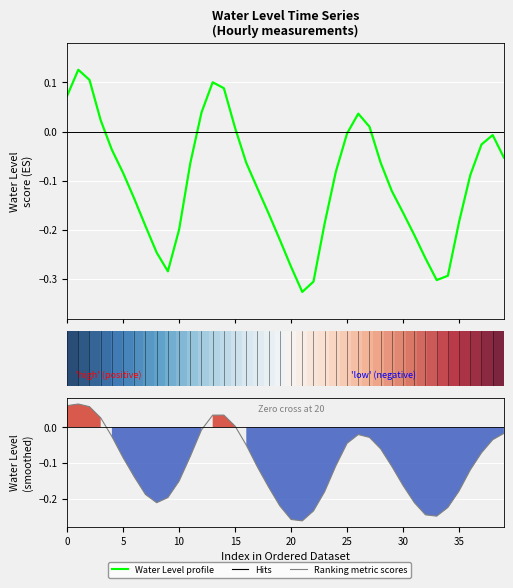

What is the label of the 16th point from the left?

15